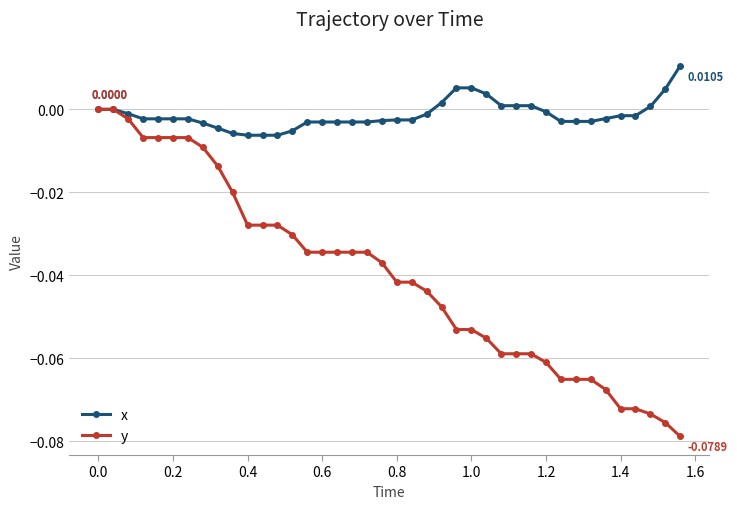

List the series in order of their overall mean, lowest first.

y, x